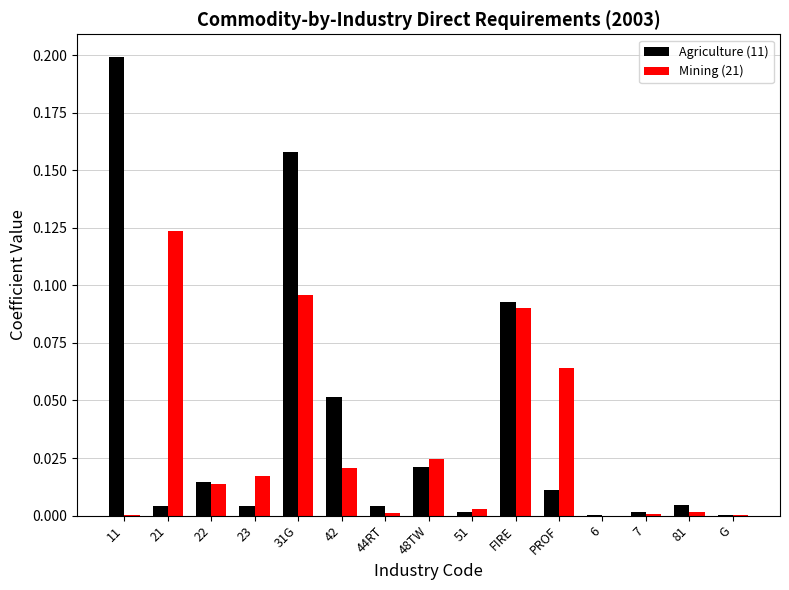

How many groups of bars are there?

15